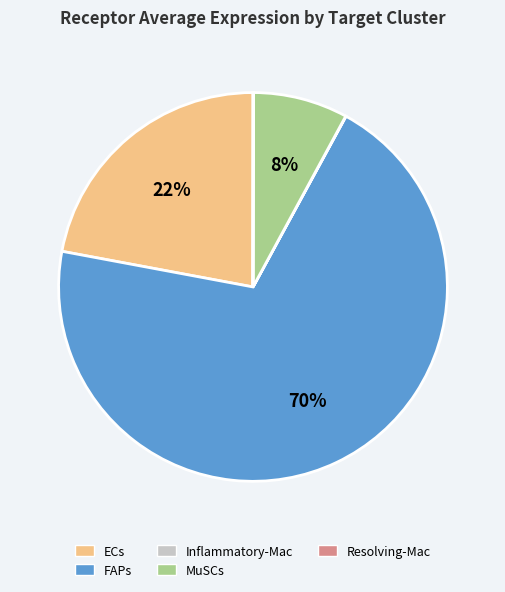

Which slice is the largest?

FAPs